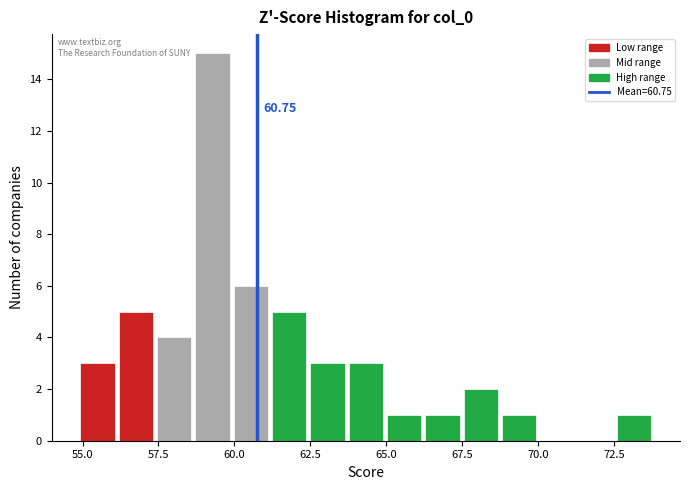

Read against the x-axis, roughly where is the centre of the tallest bar?

59.5